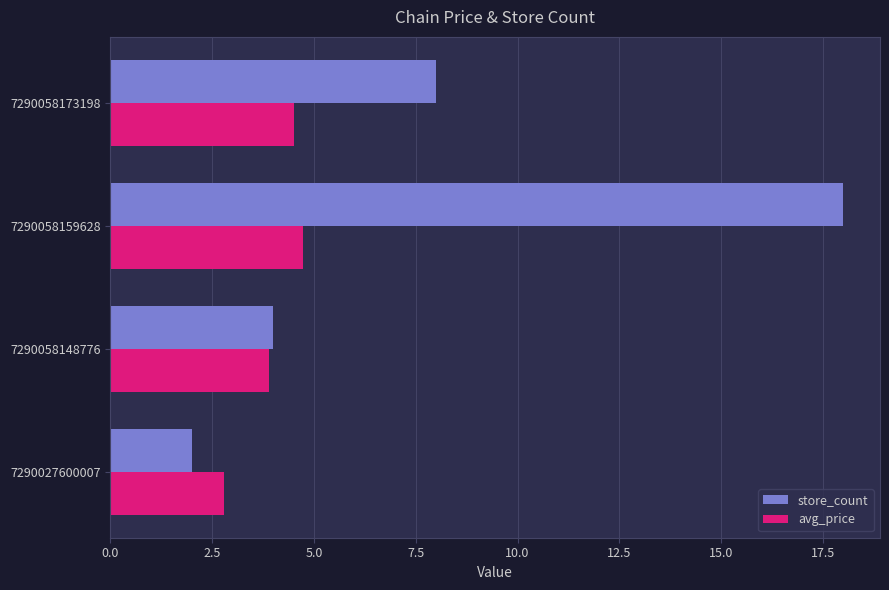

Where is avg_price nearest to the value 3?

7290027600007